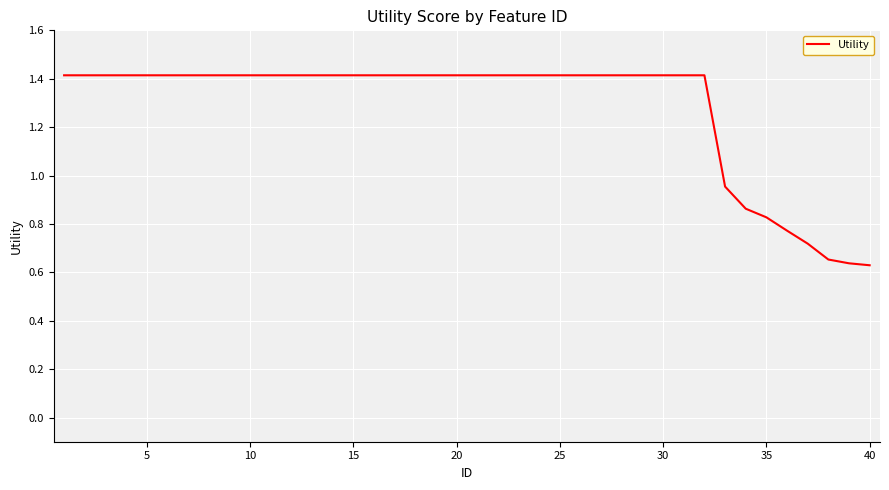

What is the greatest value displayed?

1.4